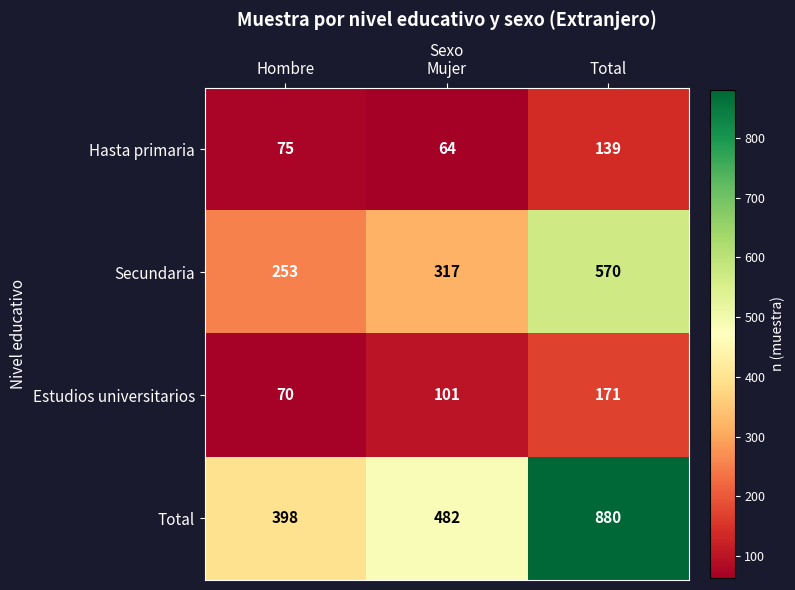

Is it true that Estudios universitarios equals 101 at Mujer?

True